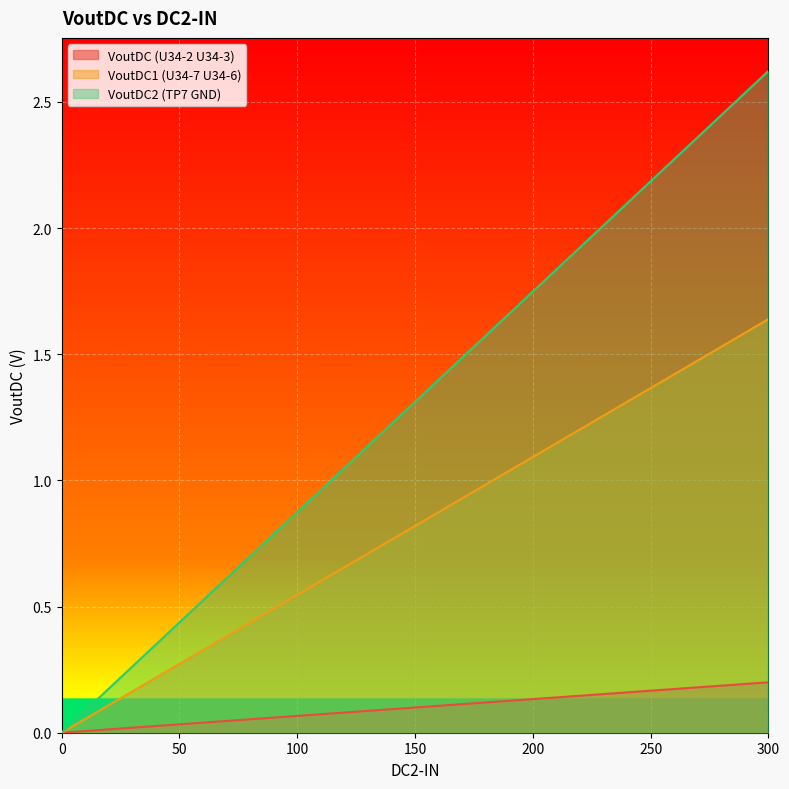

Reading left to right, transcribe all the data shown in this chart.

VoutDC (U34-2 U34-3): 0.0	0.0	0.0	0.0	0.1	0.1	0.1	0.1	0.1	0.1	0.2	0.2	0.2
VoutDC1 (U34-7 U34-6): 0.0	0.1	0.3	0.4	0.5	0.7	0.8	1.0	1.1	1.2	1.4	1.5	1.6
VoutDC2 (TP7 GND): 0.0	0.2	0.4	0.7	0.9	1.1	1.3	1.5	1.7	2.0	2.2	2.4	2.6